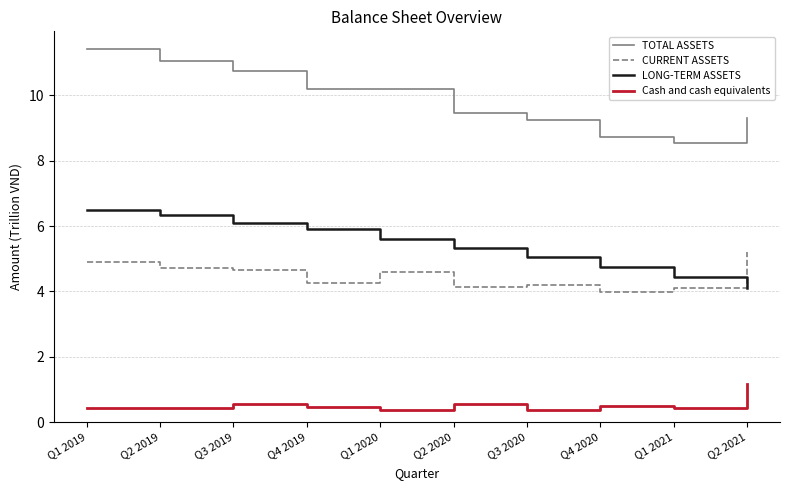

Which category has the highest value across all series?

Q1 2019